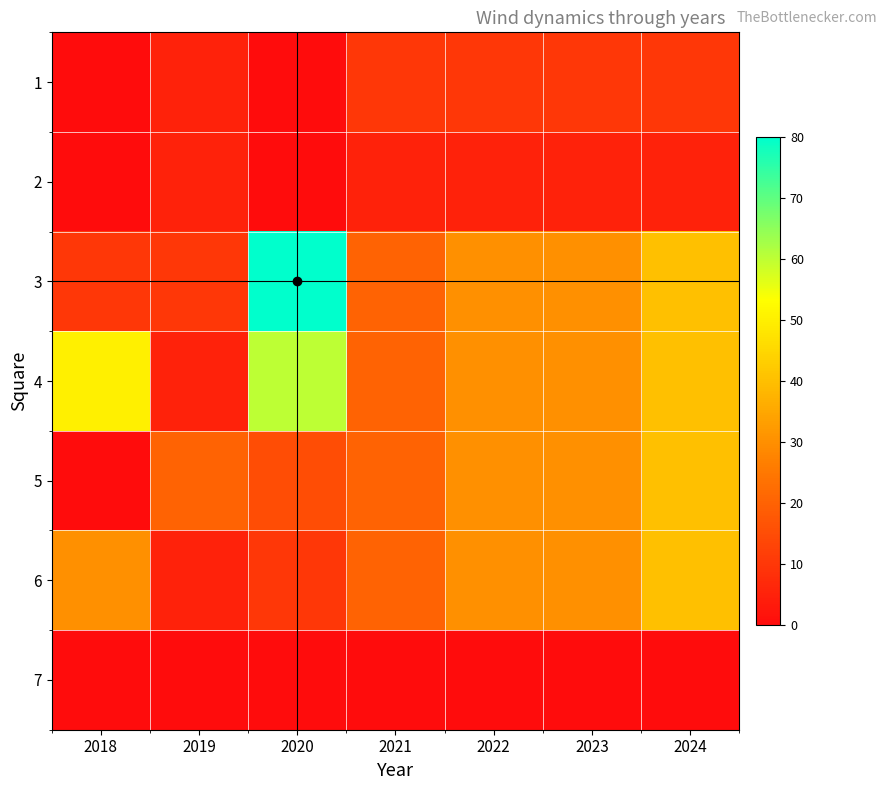

How many categories are shown in the chart?

7